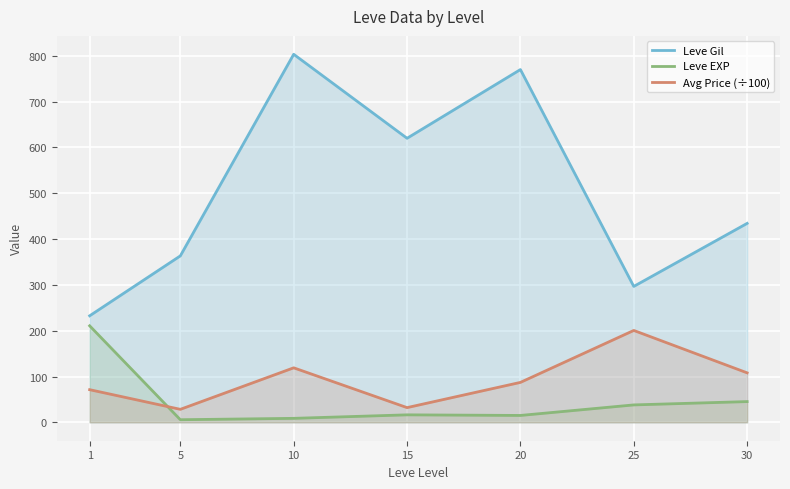

After their last crossing, which series has the higher values: Avg Price (÷100) or Leve EXP?

Avg Price (÷100)